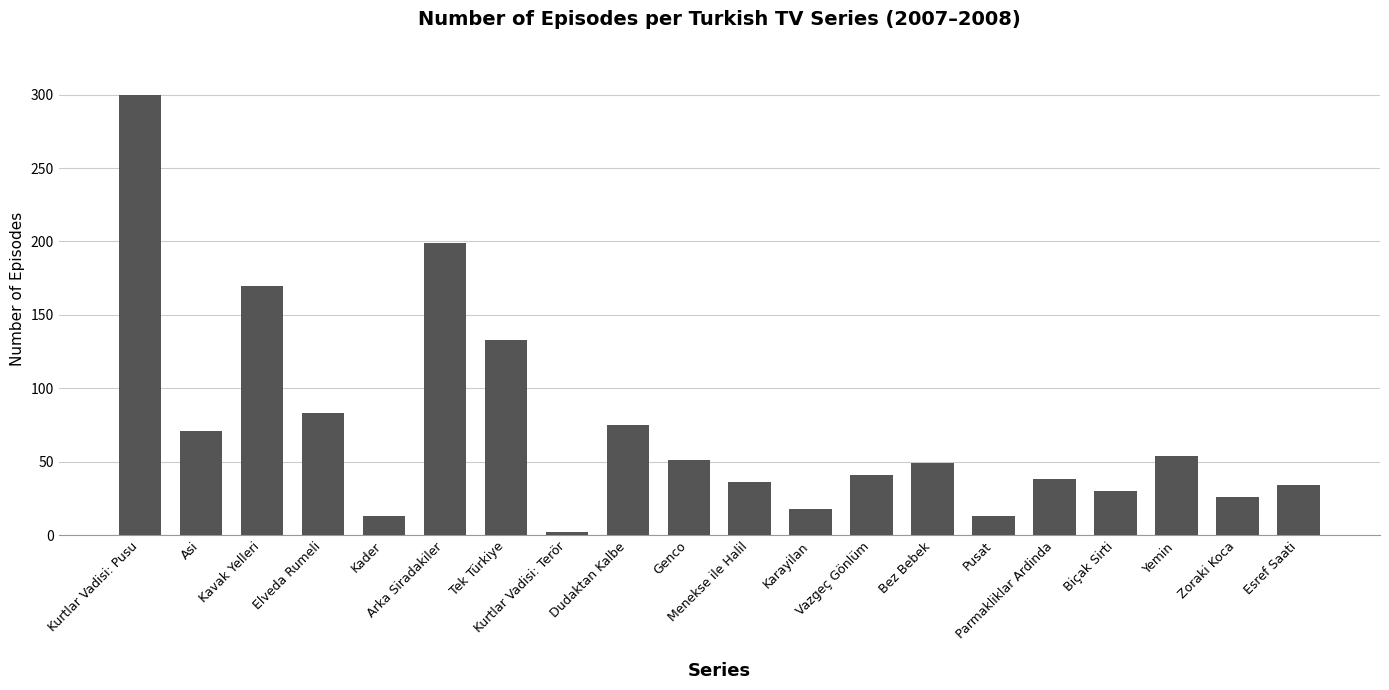

What is the label of the 16th bar from the right?

Kader